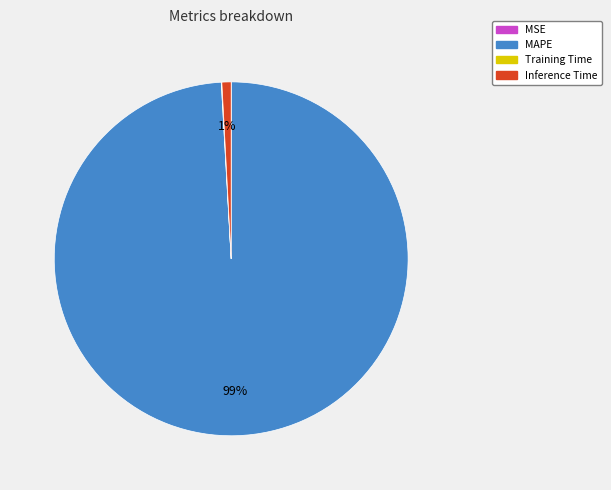

Which category has the biggest portion of the pie?

MAPE